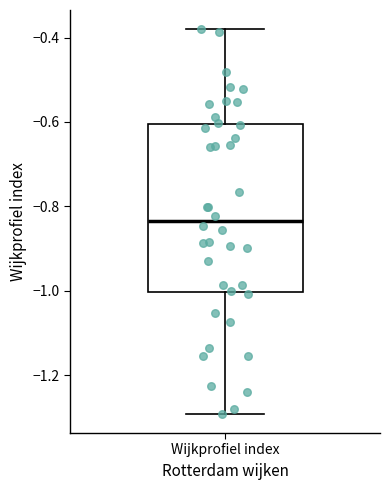

Transcribe this box plot: give where the median line is, the range the box spans, and where the two whiskers end, as read against the y-axis. The values are not printed on the chart, so give them approximately, as read against the axis.

median -0.84, box -1.00 to -0.60, whiskers -1.30 to -0.38